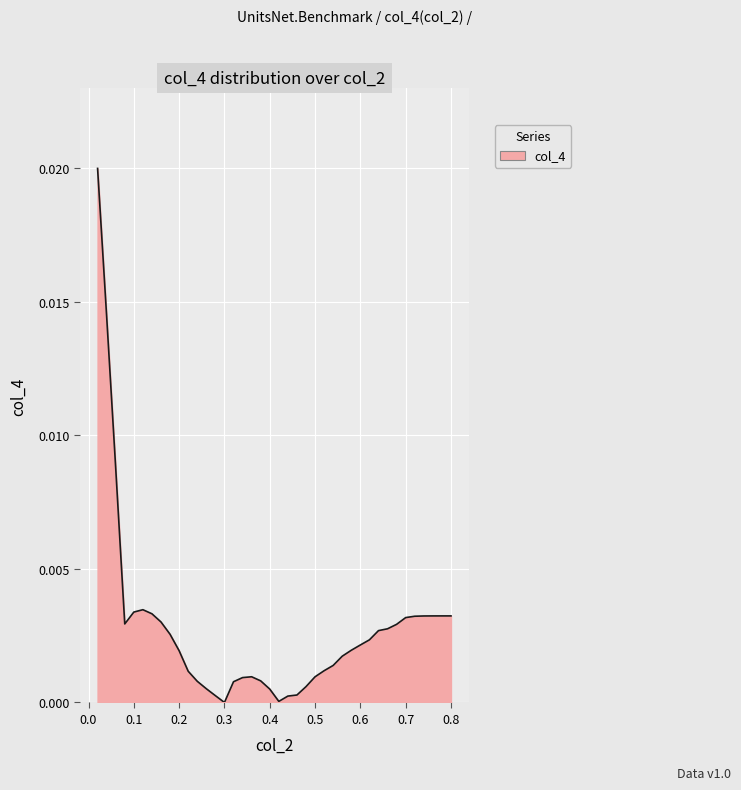

Is it true that the value at 0.3 is 0.0?

True